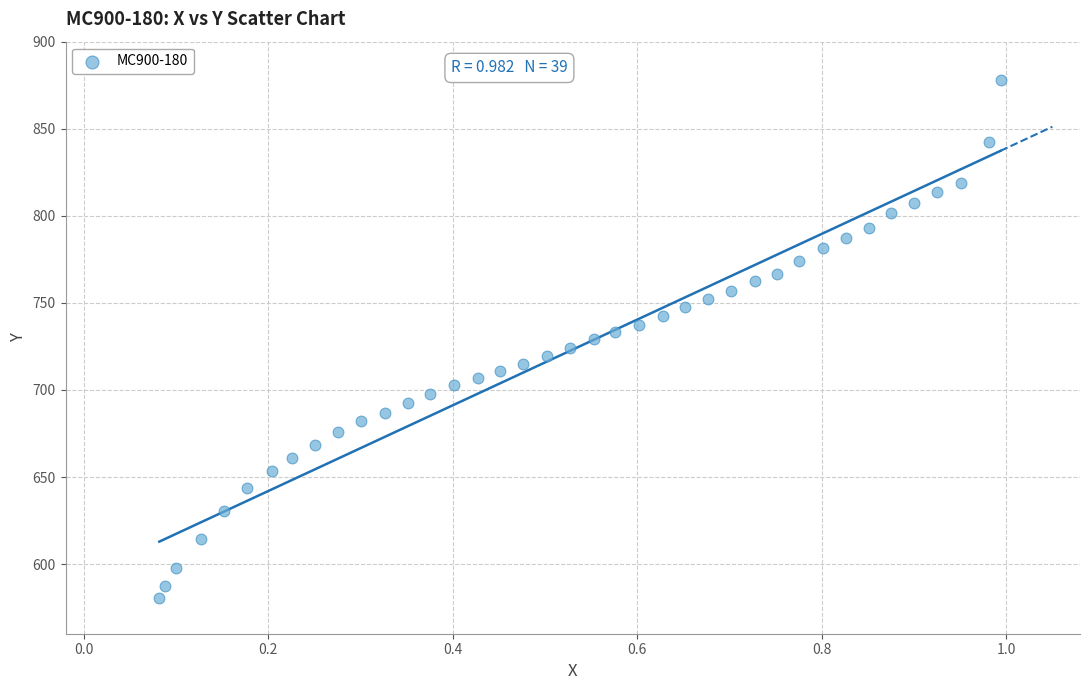

What is the range of X values (max minus min)?

0.9